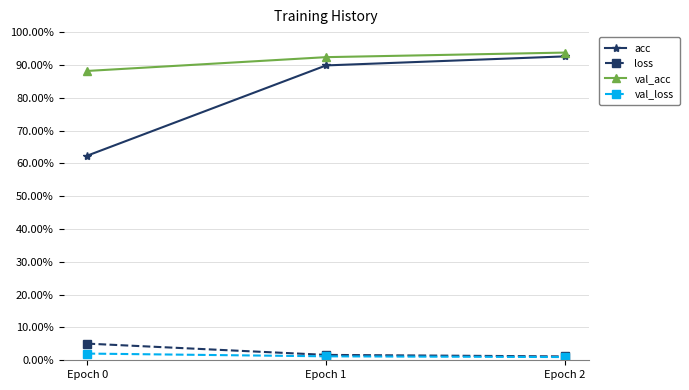

What are all the series names shown in the legend?

acc, loss, val_acc, val_loss